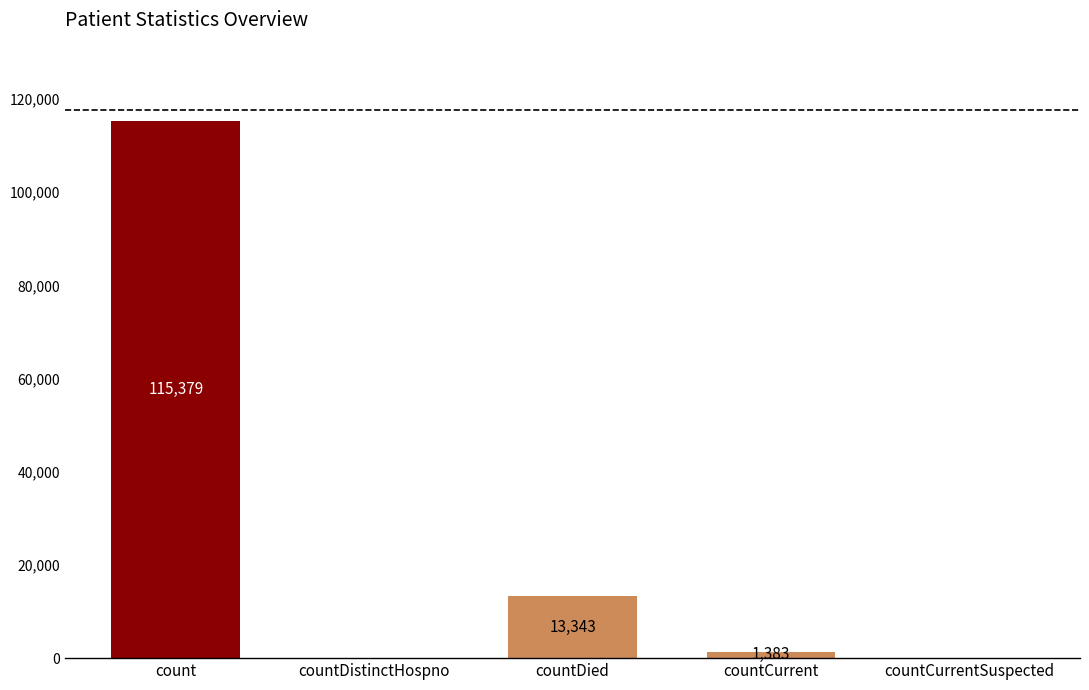

What is the maximum value shown in the chart?

115379